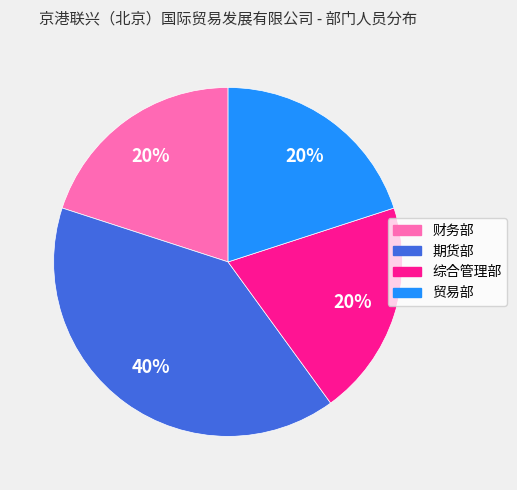

Is the sum of 财务部 and 贸易部 greater than half?

No